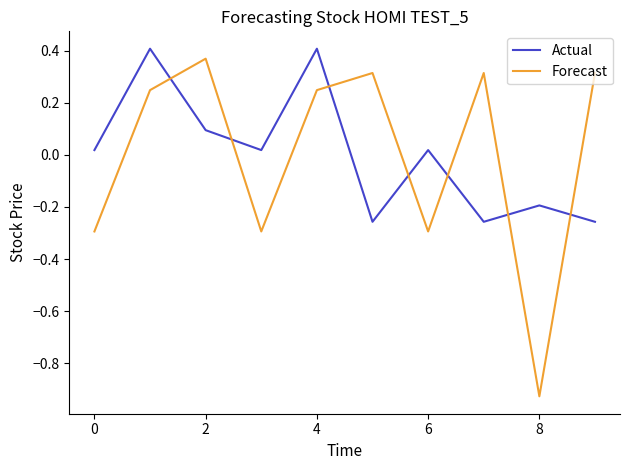

Which series has the widest spread of values?

Forecast